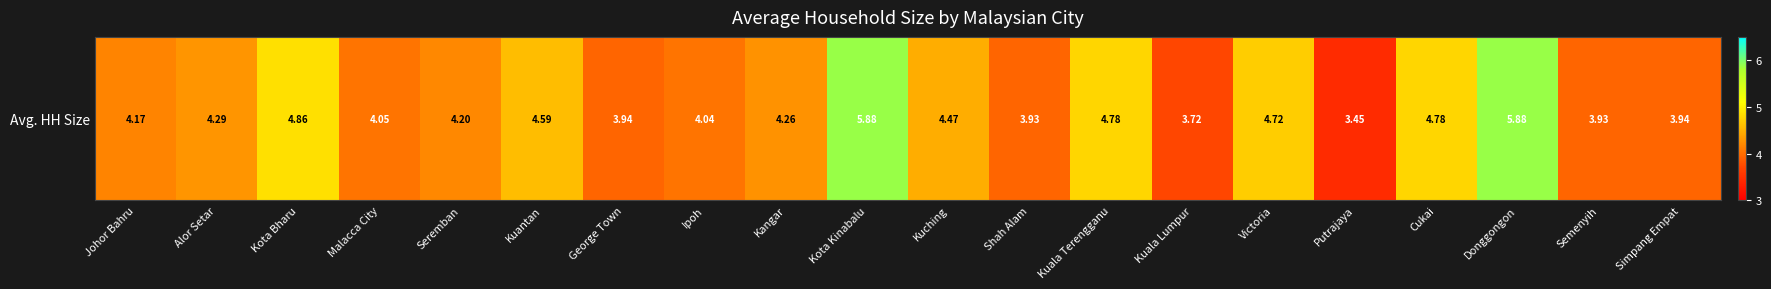

Where is the data nearest to the value 4?

Ipoh